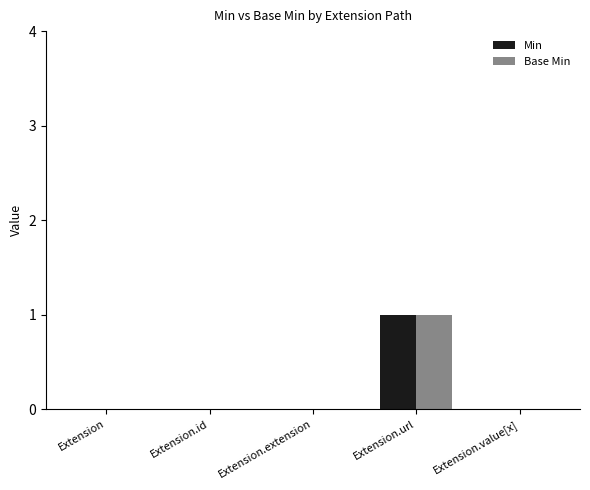

At which category is the sum across all series the highest?

Extension.url